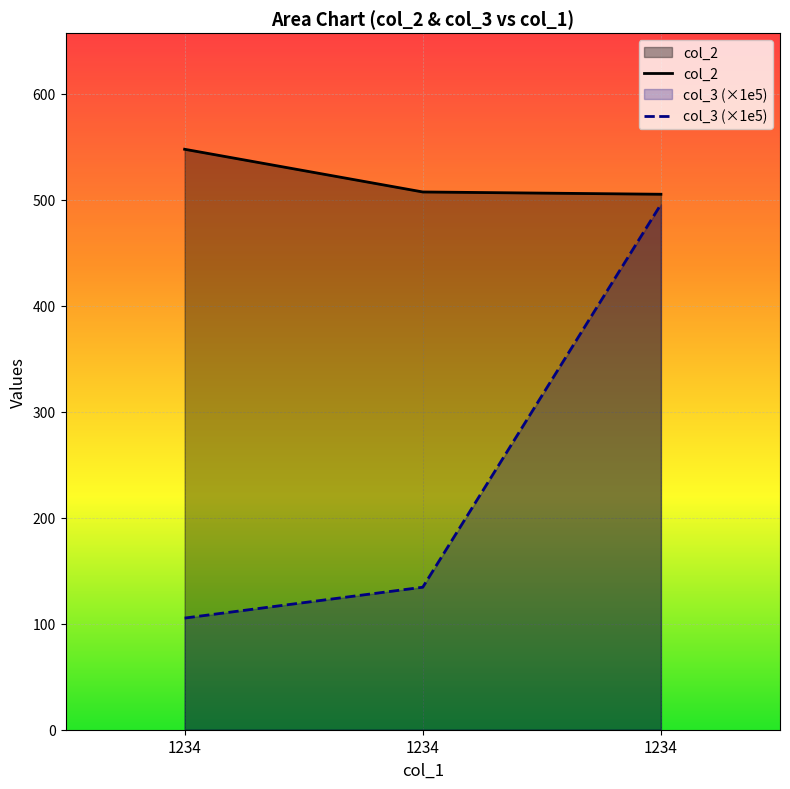

What is the difference between the maximum and minimum values in the col_3 series?

390.2